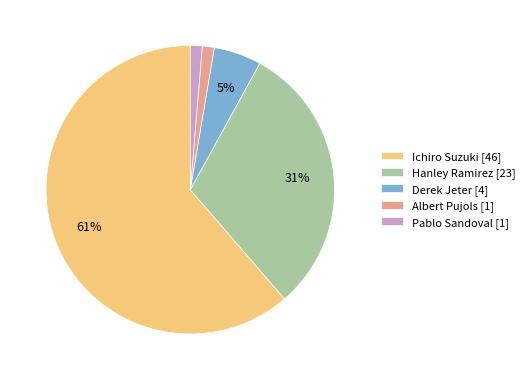

Which category accounts for the majority?

Ichiro Suzuki